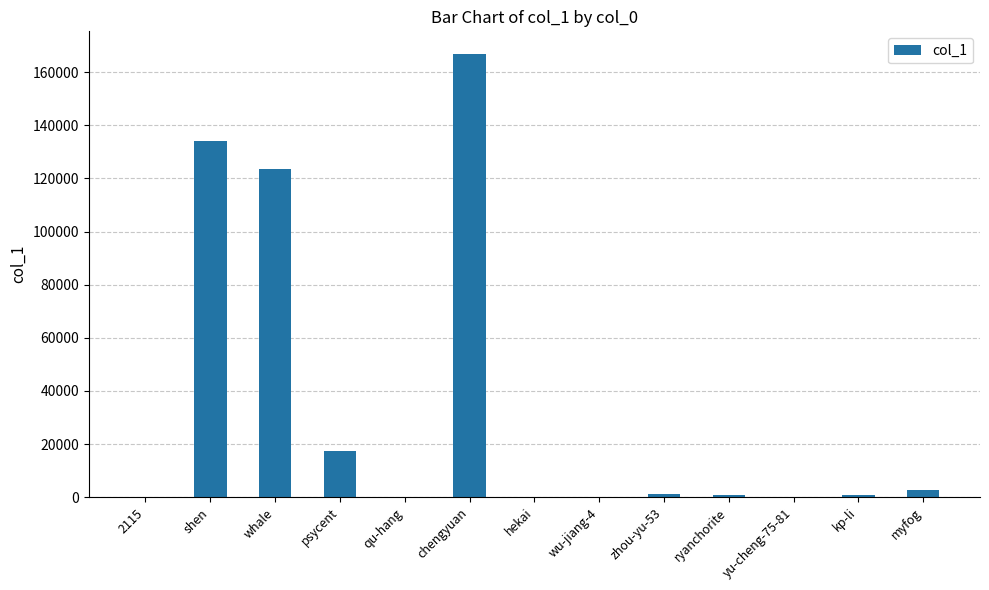

What is the greatest value displayed?

167000